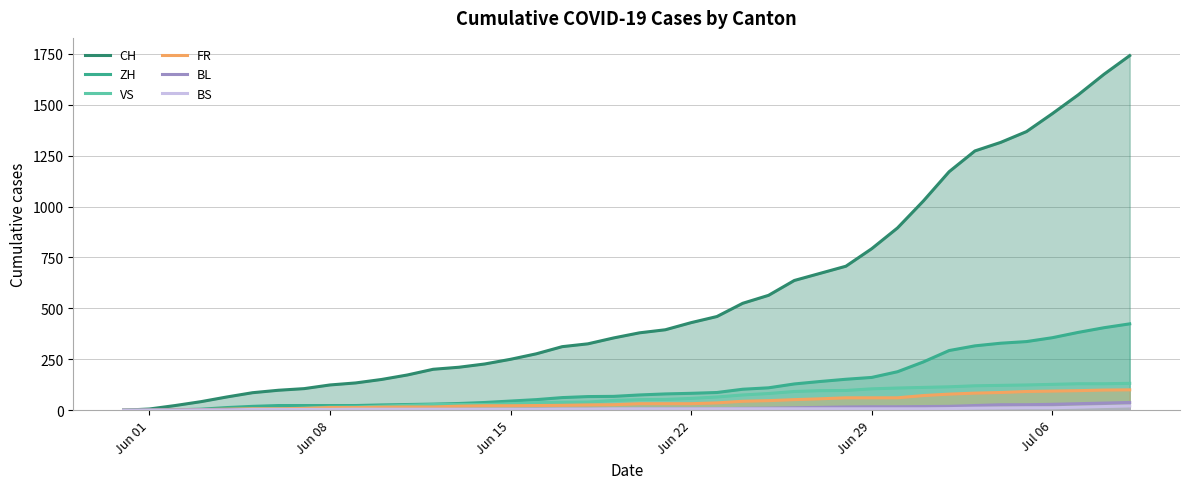

List the series in order of their peak value, lowest first.

BS, BL, FR, VS, ZH, CH